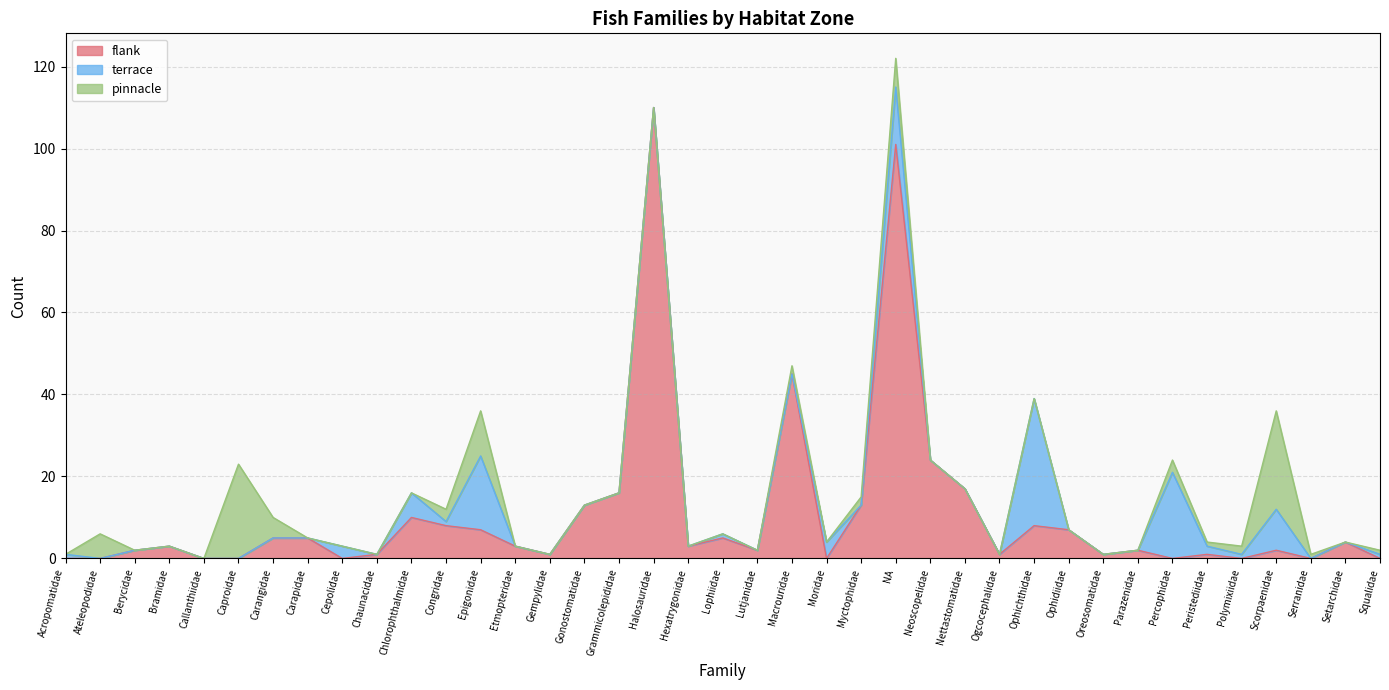

Which category has the highest value in the flank series?

Halosauridae